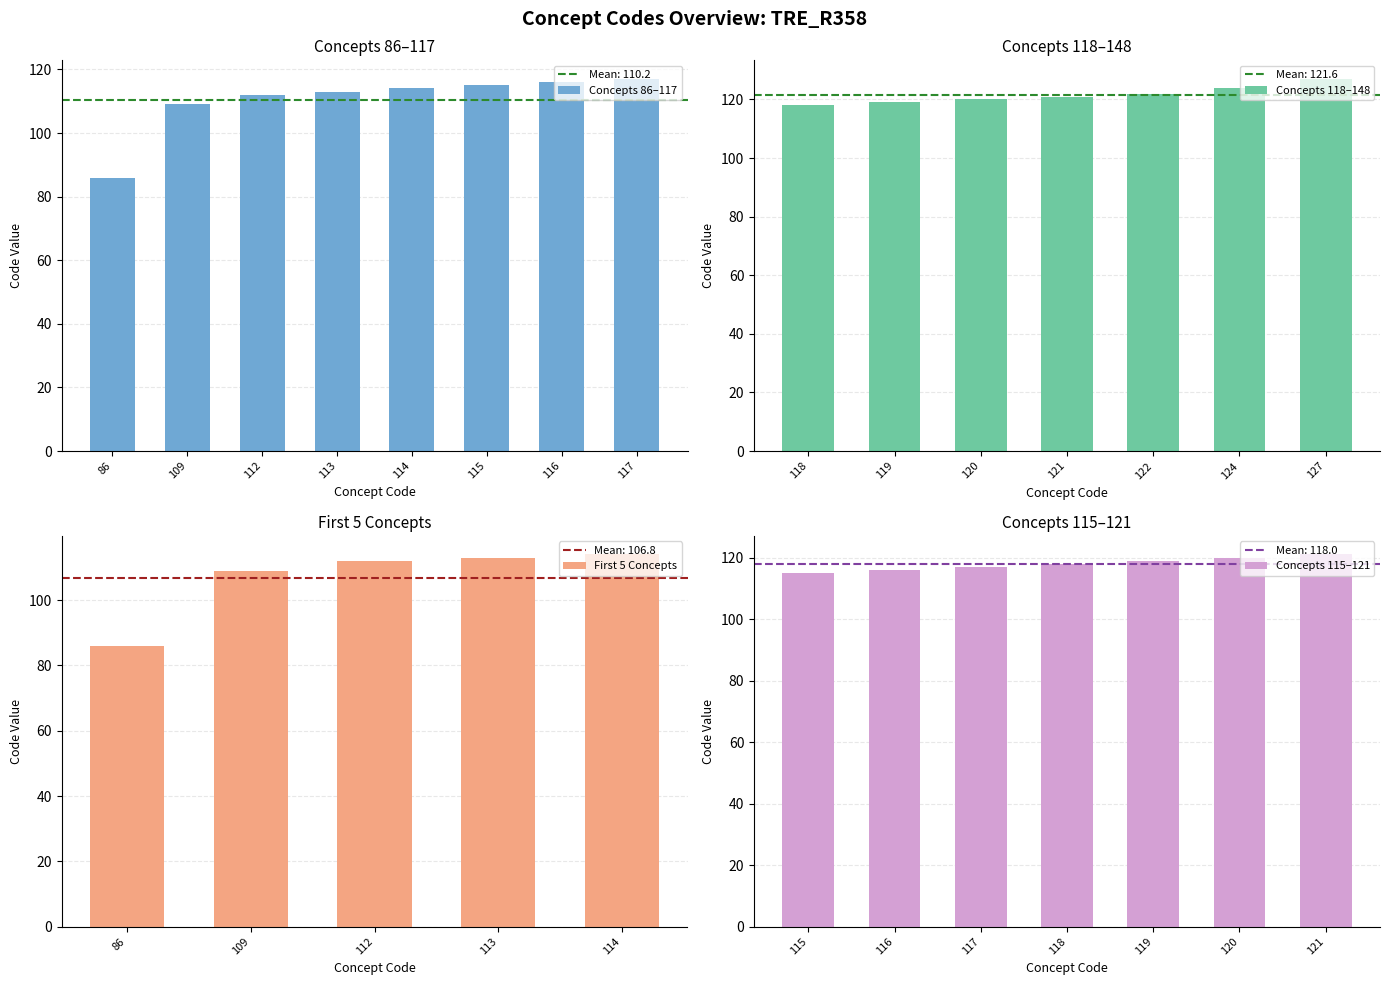

What is the value of the 2nd bar from the left?

109